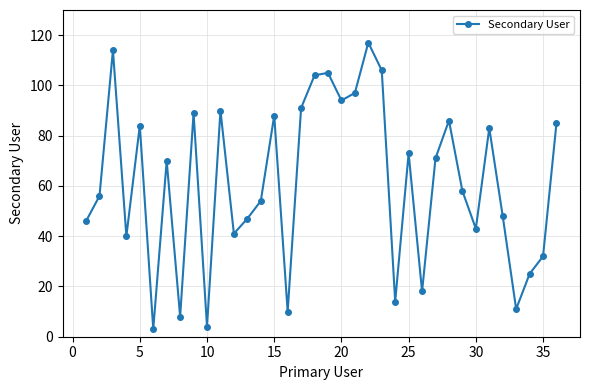

What is the smallest value displayed?

3